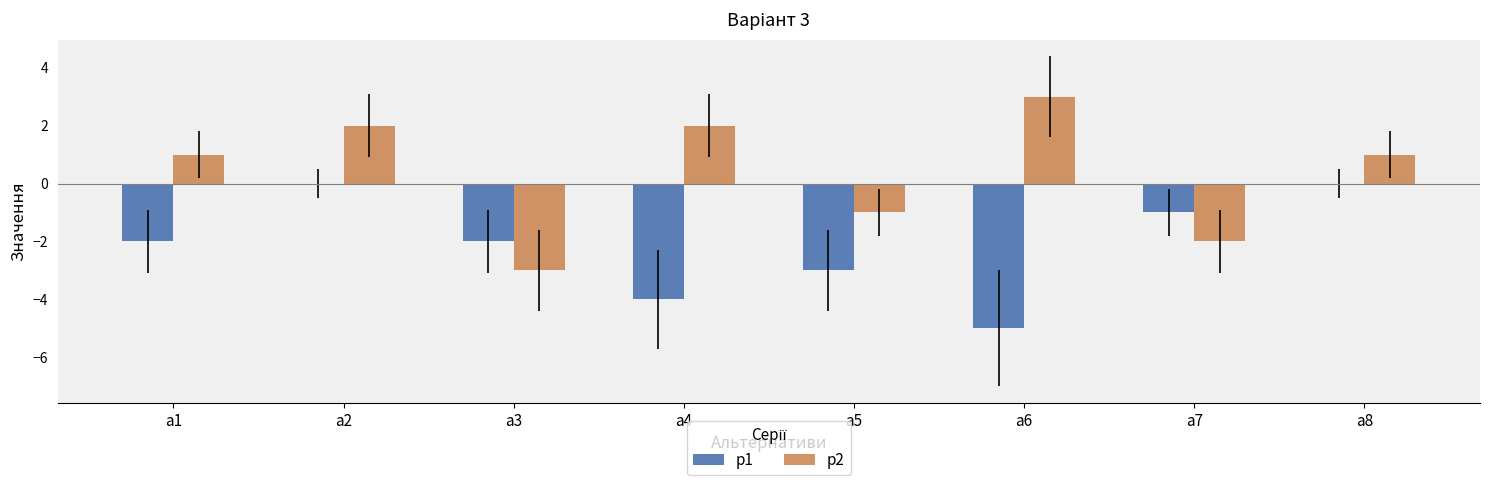

Reading left to right, transcribe all the data shown in this chart.

p1: a1=-2	a2=0	a3=-2	a4=-4	a5=-3	a6=-5	a7=-1	a8=0
p2: a1=1	a2=2	a3=-3	a4=2	a5=-1	a6=3	a7=-2	a8=1